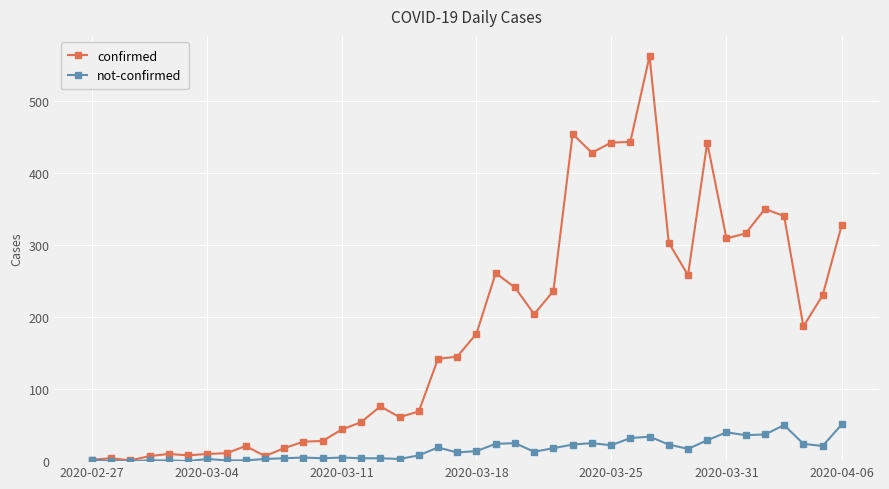

List the series in order of their peak value, highest first.

confirmed, not-confirmed